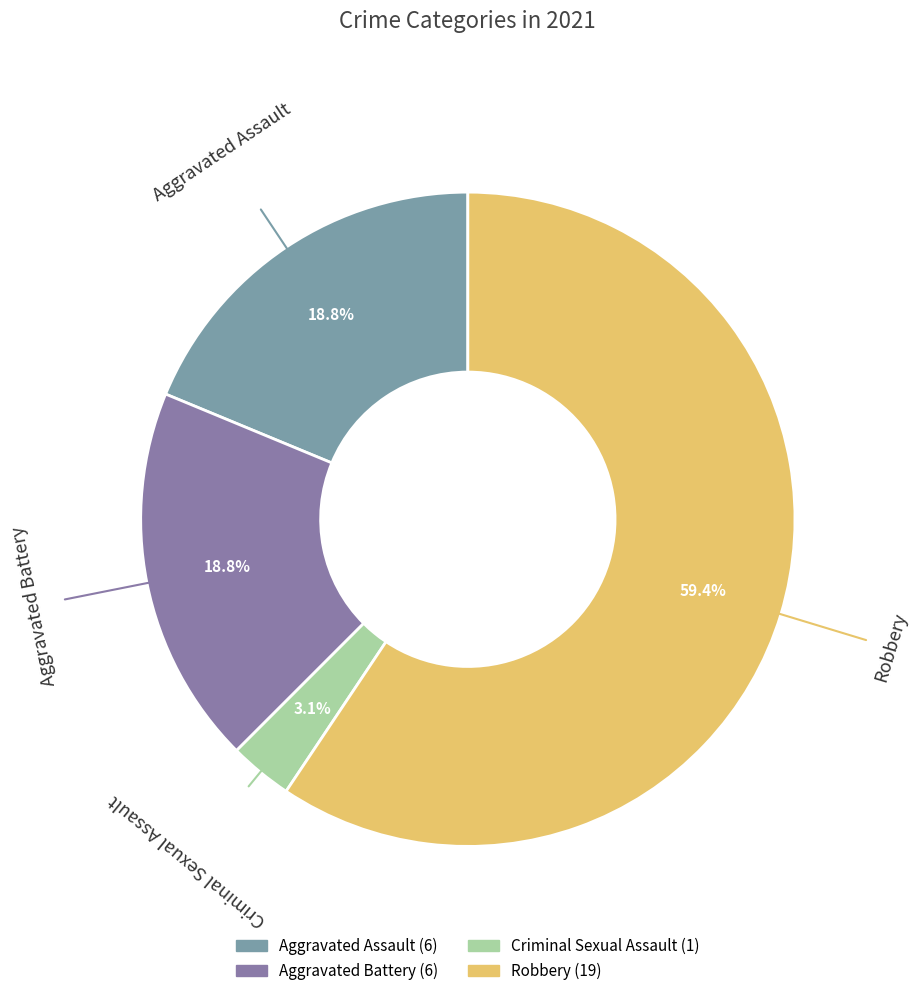

What is the total percentage of Aggravated Battery and Criminal Sexual Assault?

21.9%